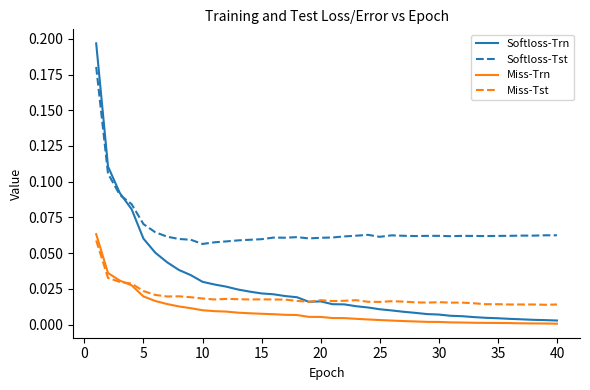

What is the sum of all Softloss-Trn values?

1.1